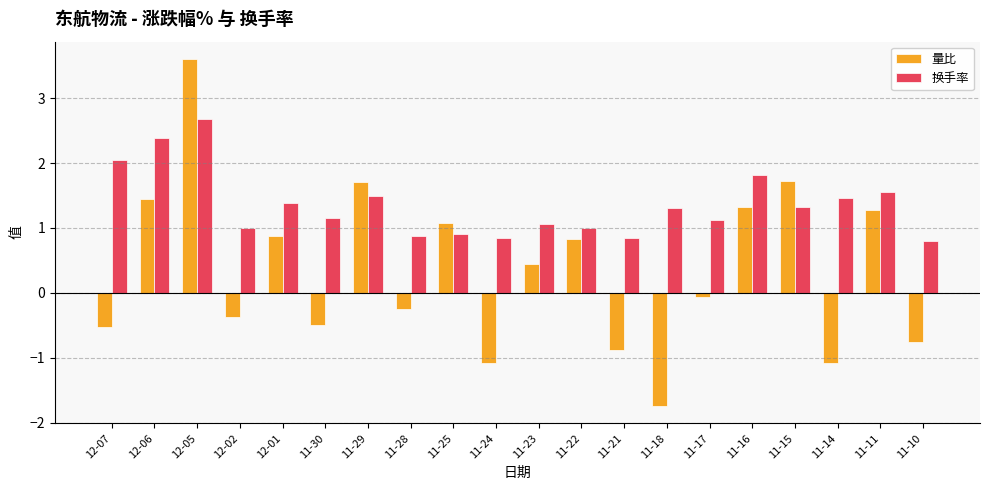

What is the greatest value displayed?

3.6